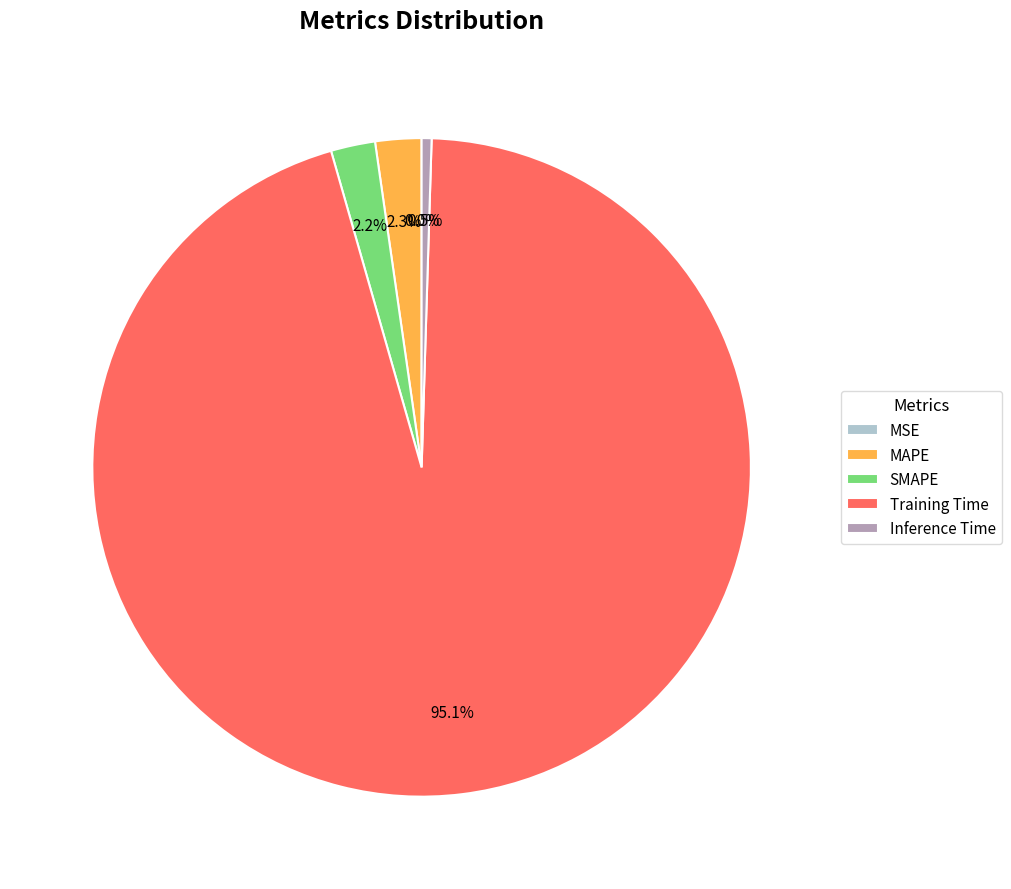

To the nearest percent, what percentage of the pie is Training Time?

95%